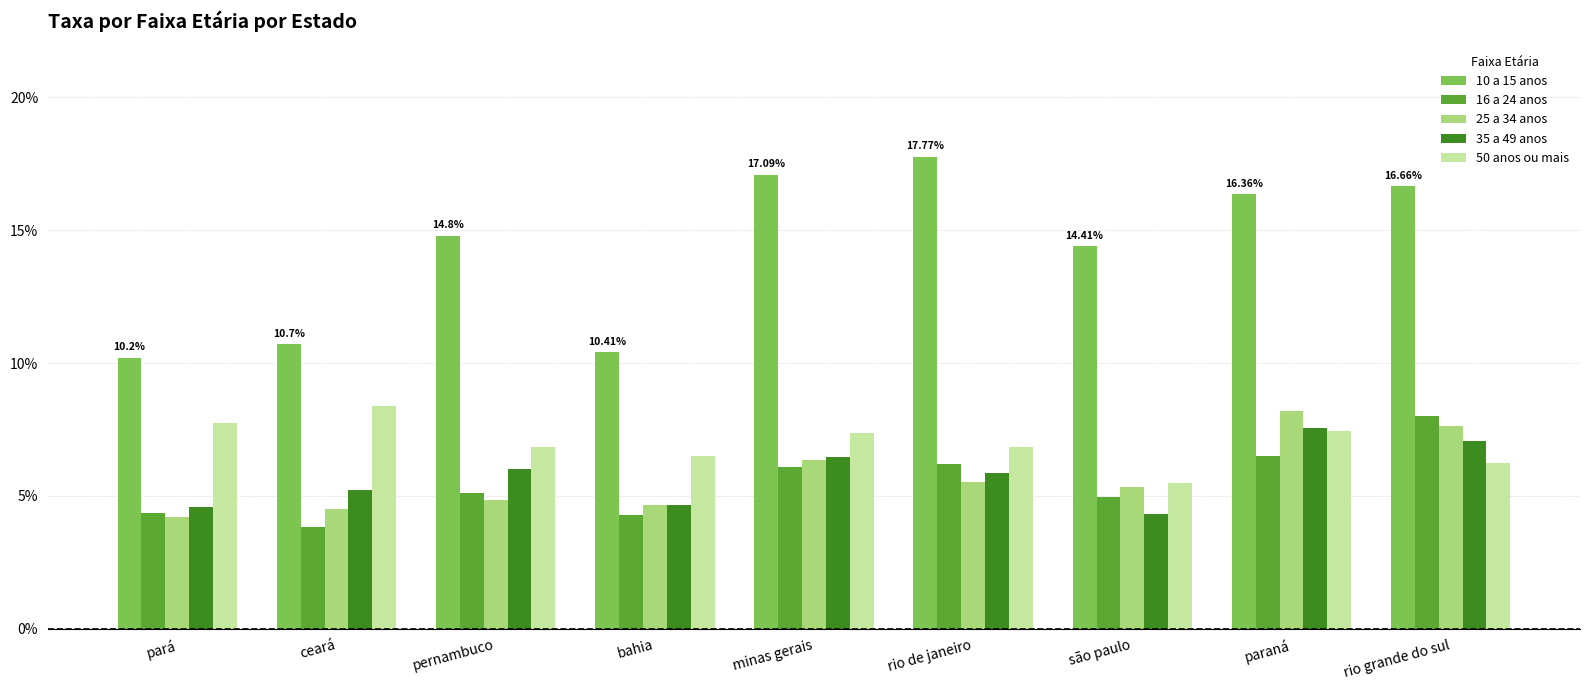

Which series has the largest total across all categories?

10 a 15 anos